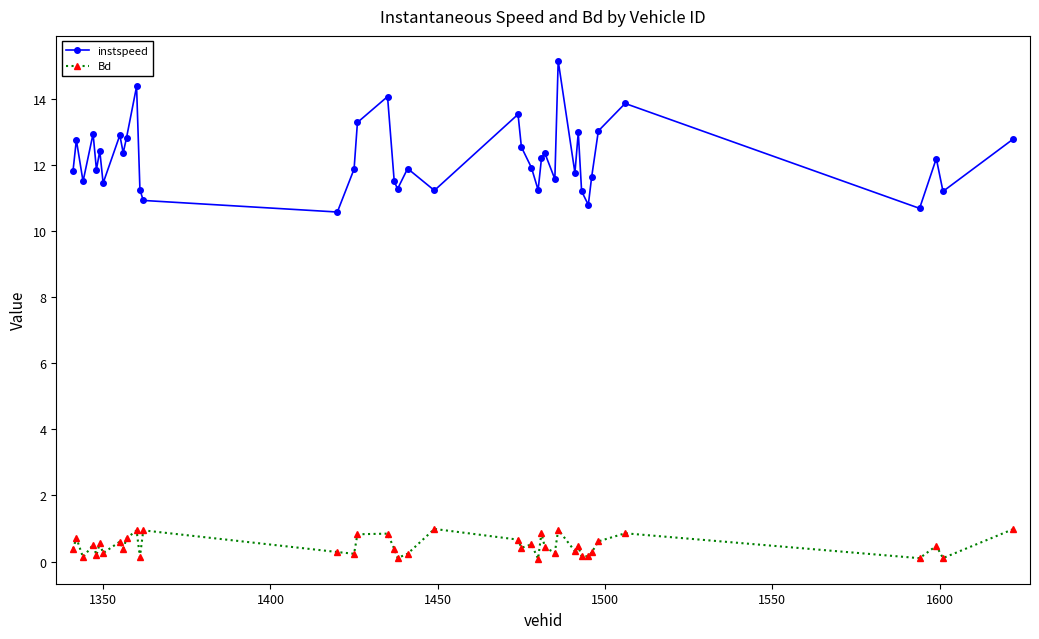

True or false: instspeed and Bd intersect in this chart.

False